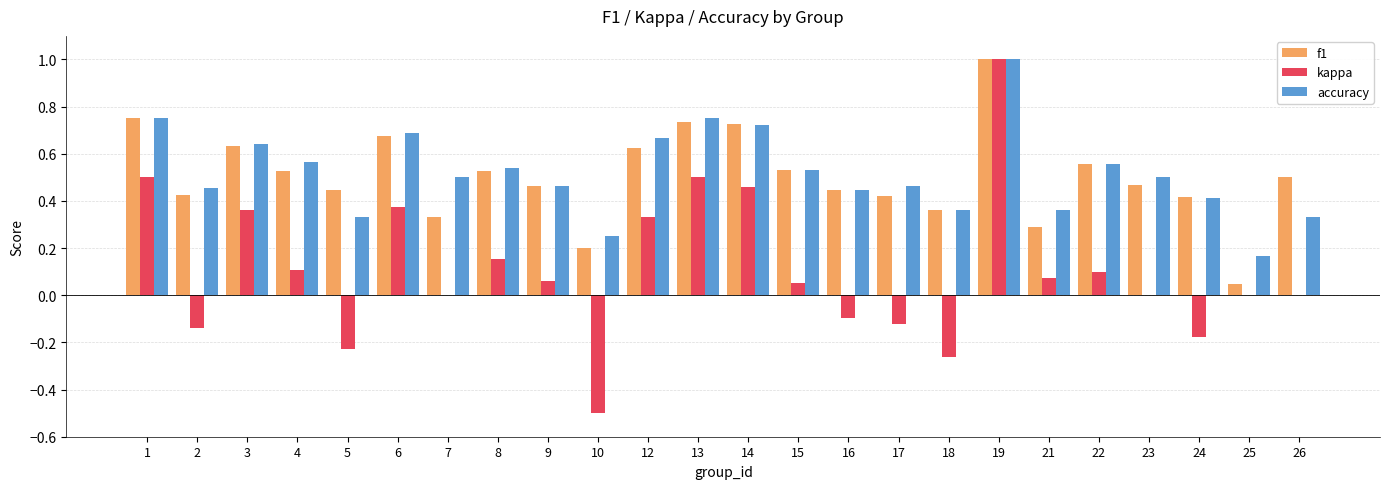

Between 6 and 21, which series saw the biggest shift?

f1